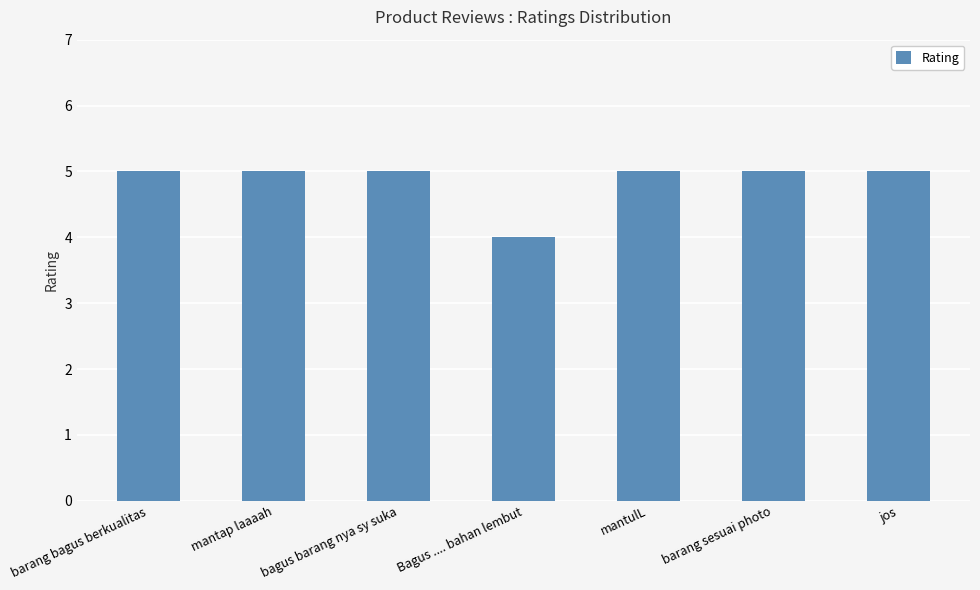

The chart shows a value of 5 at barang sesuai photo. True or false?

True